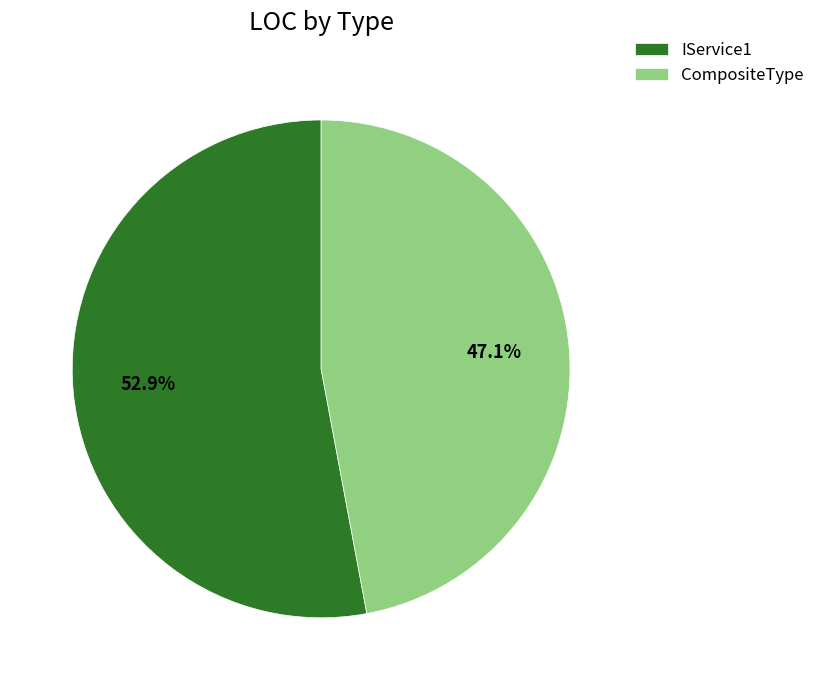

How many segments does this pie chart have?

2